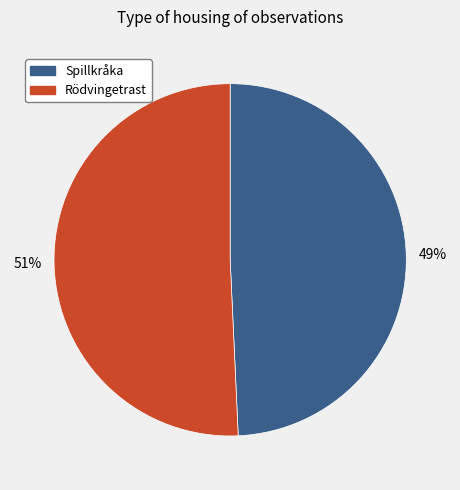

Do Spillkråka and Rödvingetrast together represent more than half of the pie?

Yes